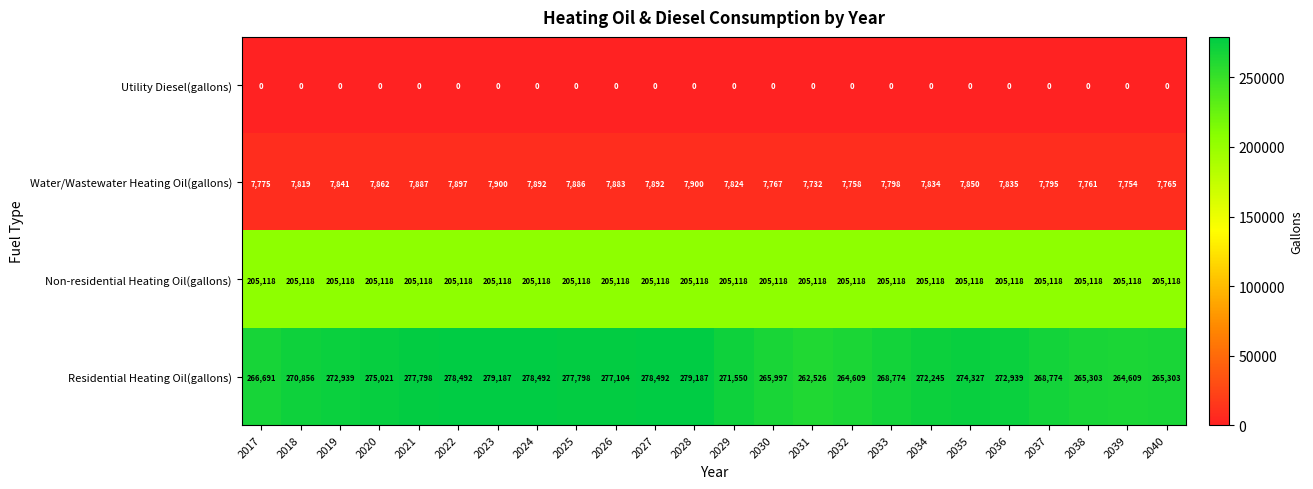

True or false: Utility Diesel(gallons) has a value of 0 at 2031.

True